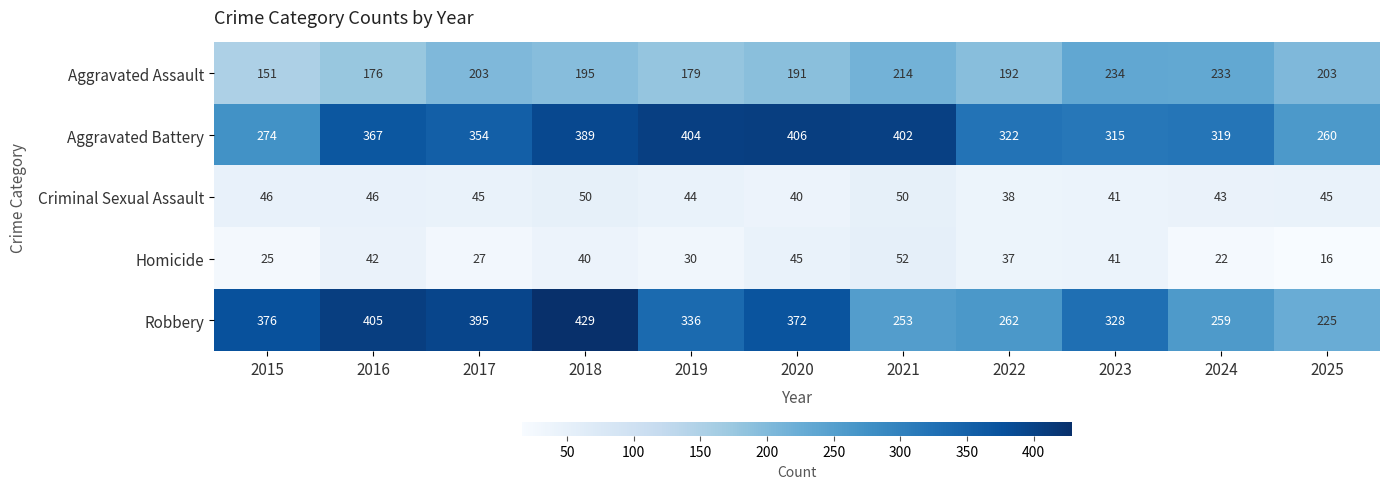

What is the difference between the maximum and minimum values in the Homicide series?

36